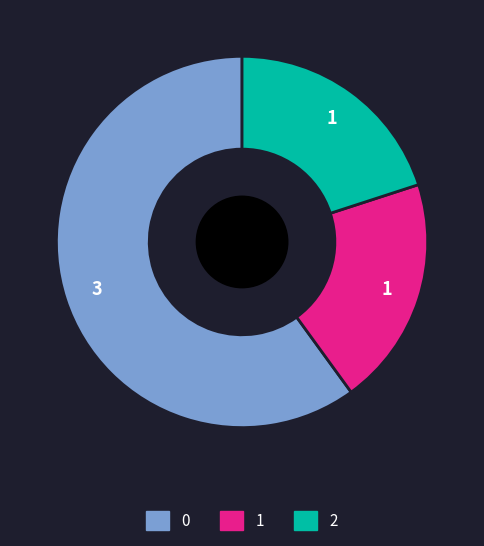

Is there a majority slice in this chart?

Yes